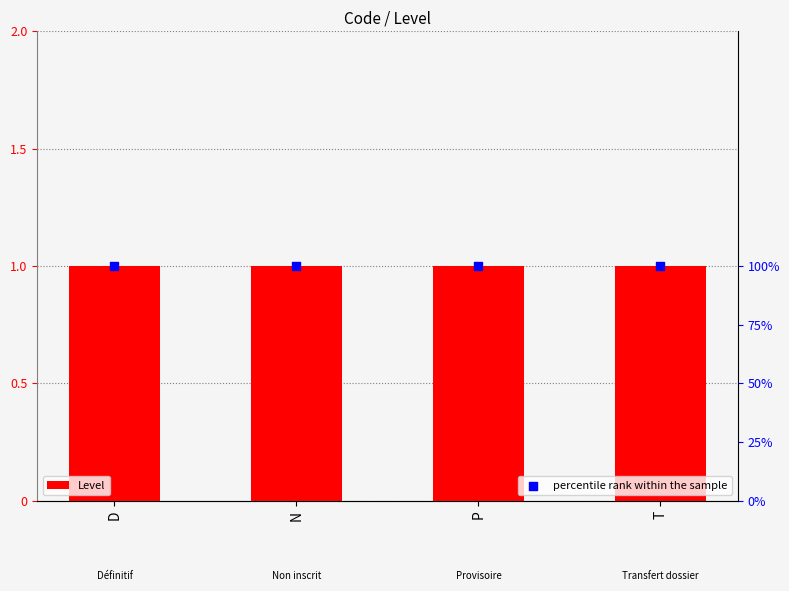

Which series contains the lowest Y value?

Level